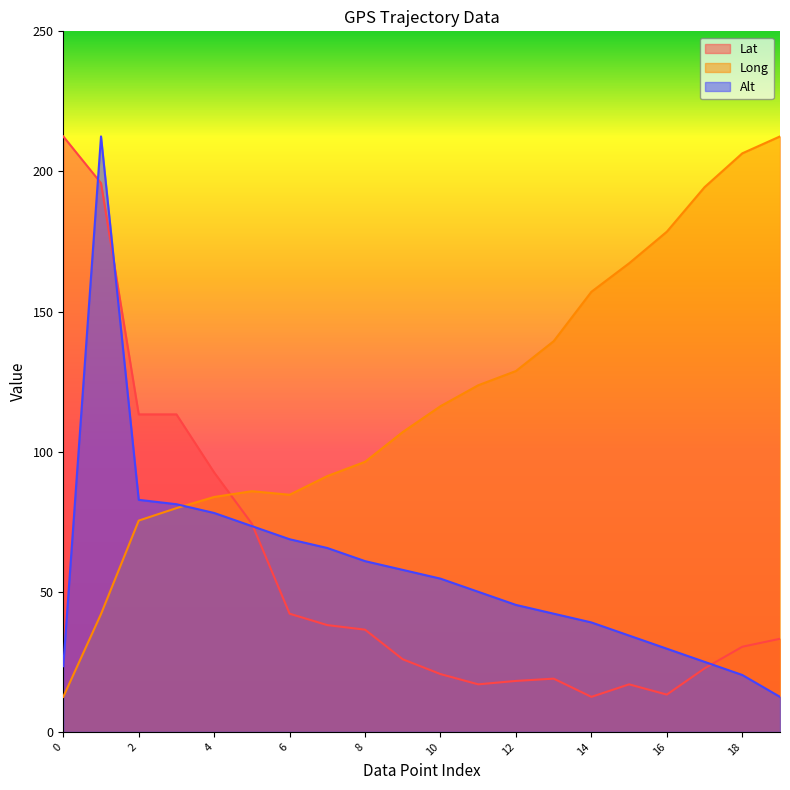

What is the lowest value of the Alt series?

12.5